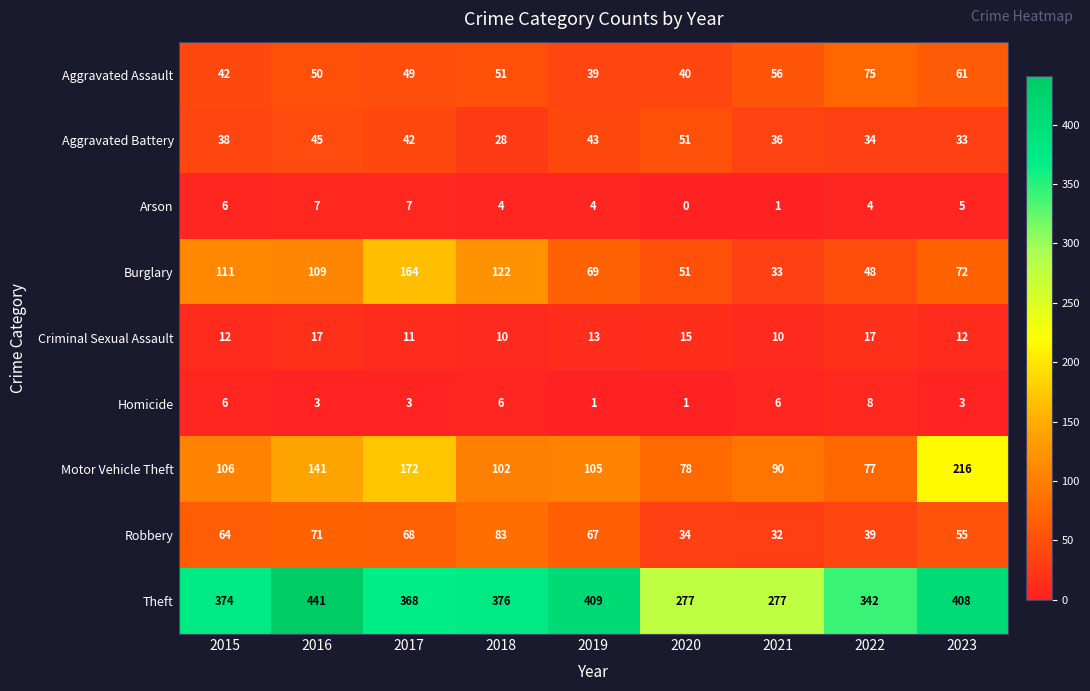

Read the Burglary value at 2022, to the nearest 5.

50